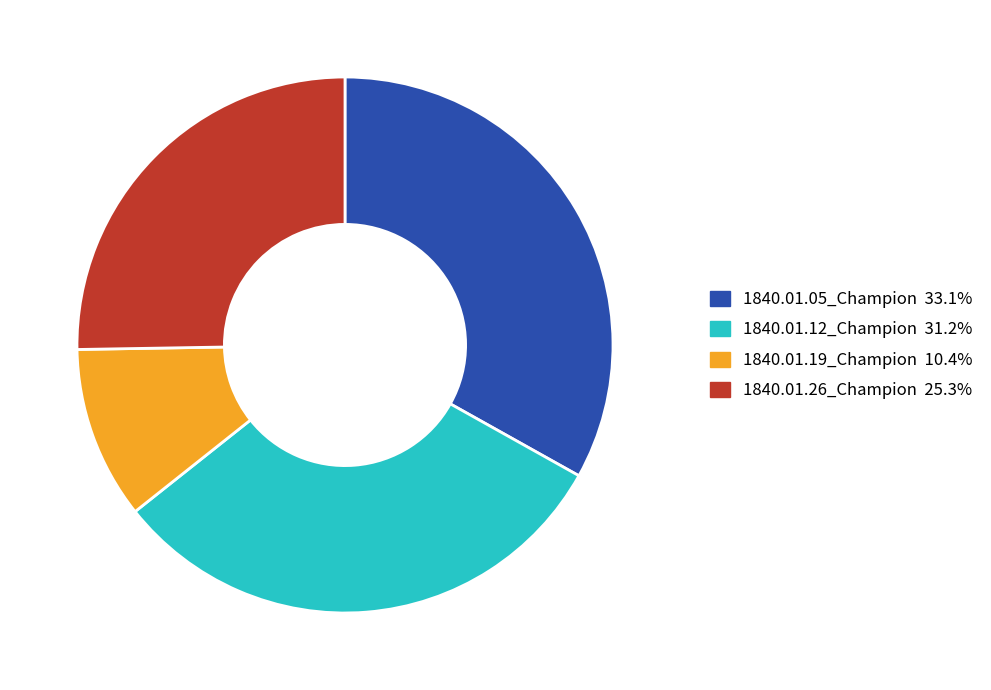

Which slice is the smallest?

1840.01.19_Champion